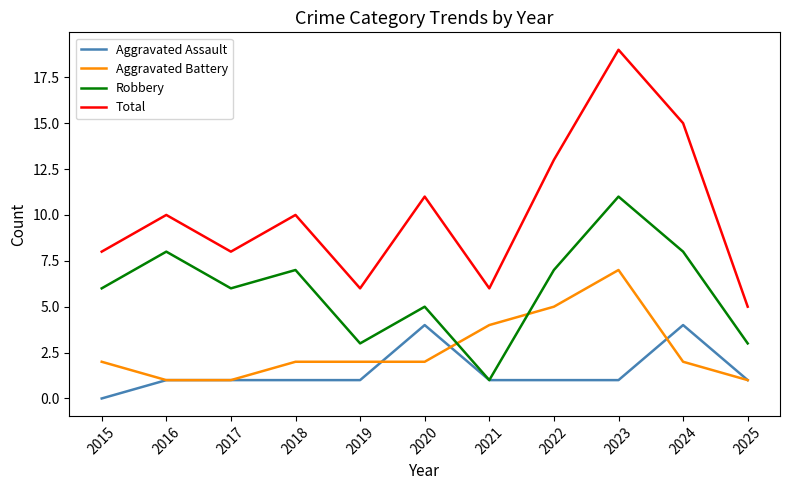

Does the chart have visible grid lines?

No